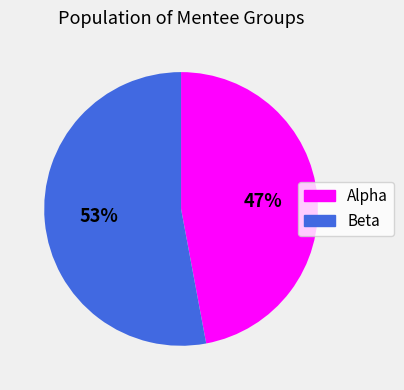

To the nearest percent, what is the combined percentage of Beta and Alpha?

100%